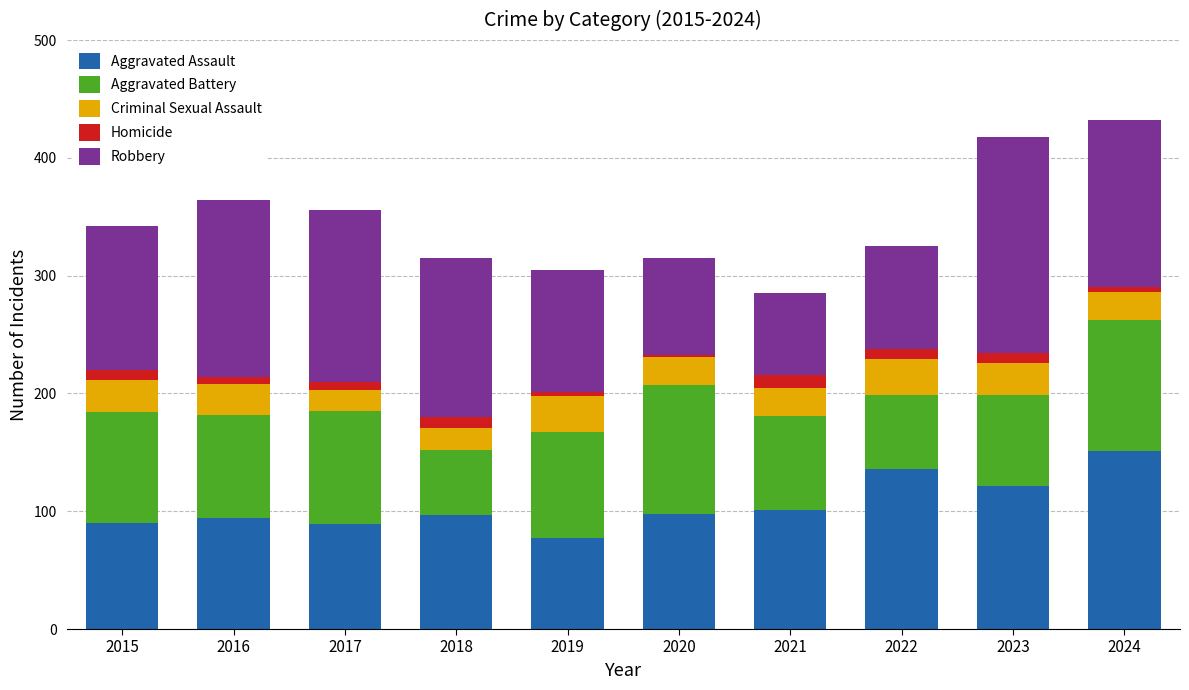

What is the maximum value for Aggravated Assault?

151